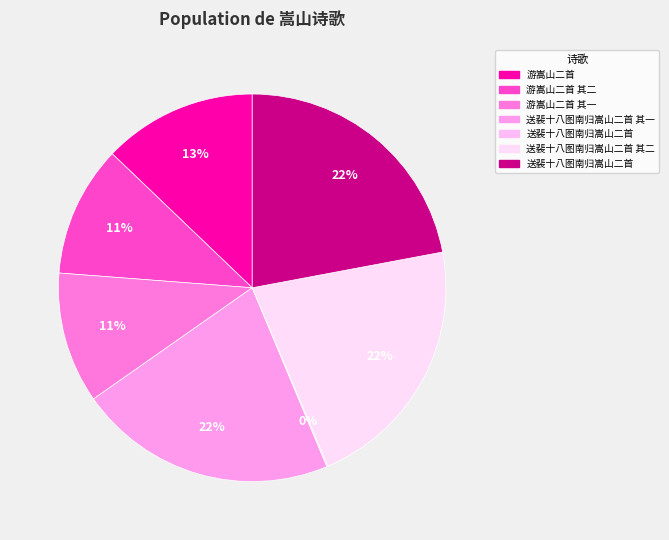

Count the number of slices in the pie.

7